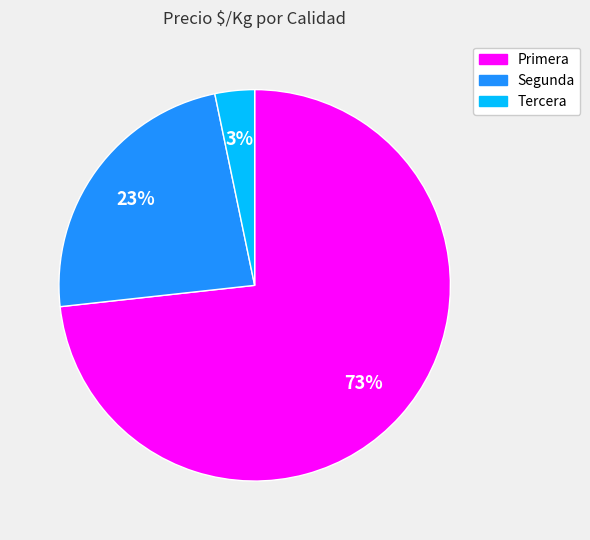

To the nearest percent, what is the average slice percentage?

33%